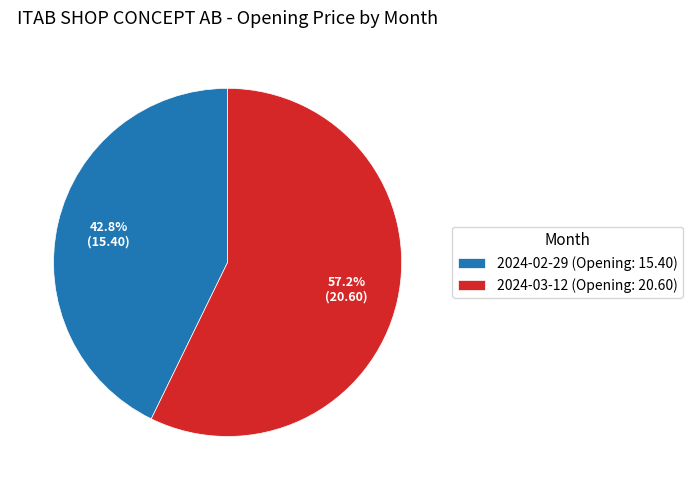

What percentage do 2024-03-12 and 2024-02-29 together represent?

100.0%